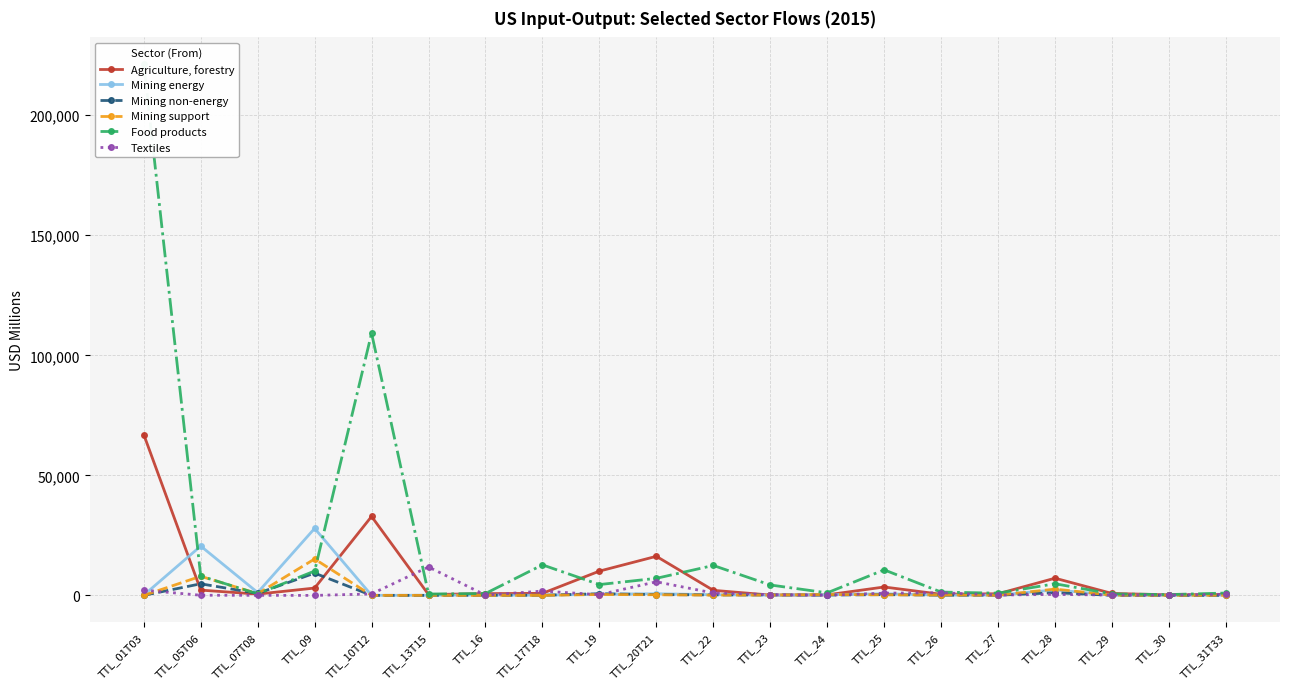

How many intersections are there between Mining non-energy and Textiles?

8